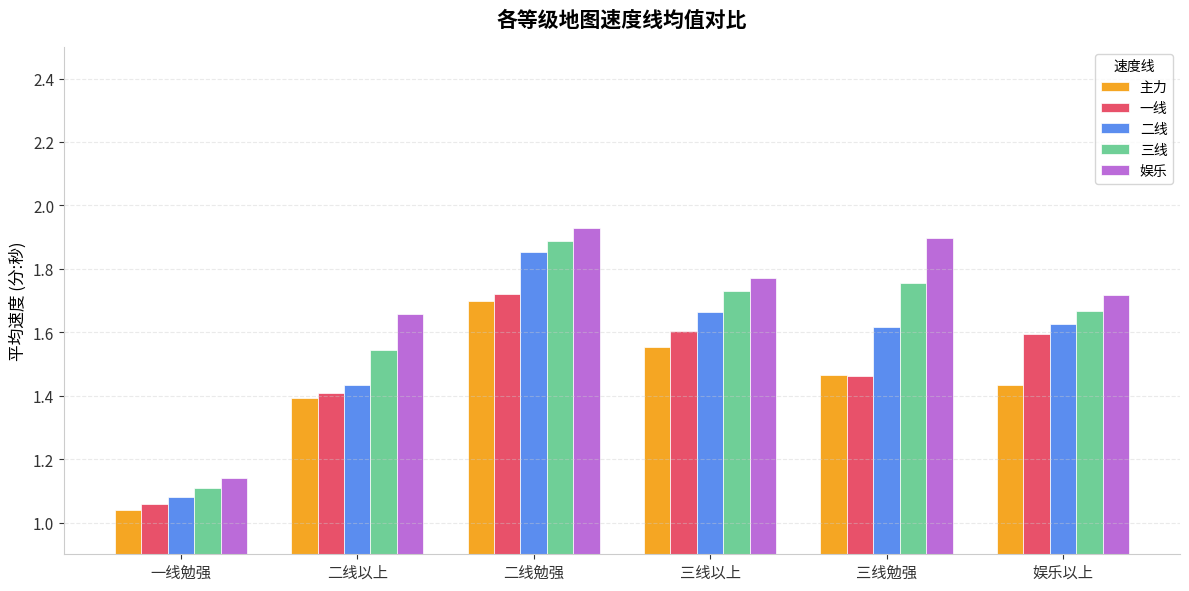

What is the spread (max minus min) of values at 二线勉强?

0.2